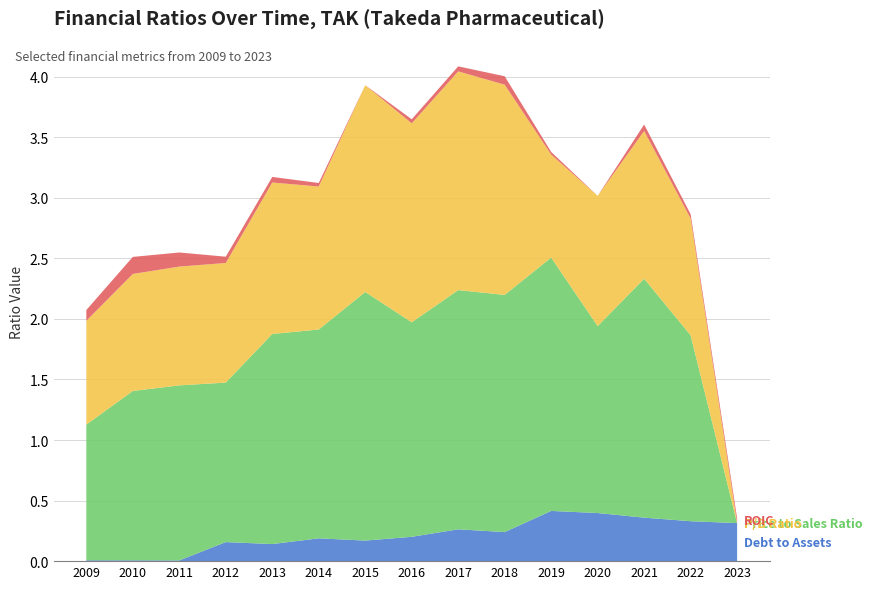

Does the chart have visible grid lines?

Yes